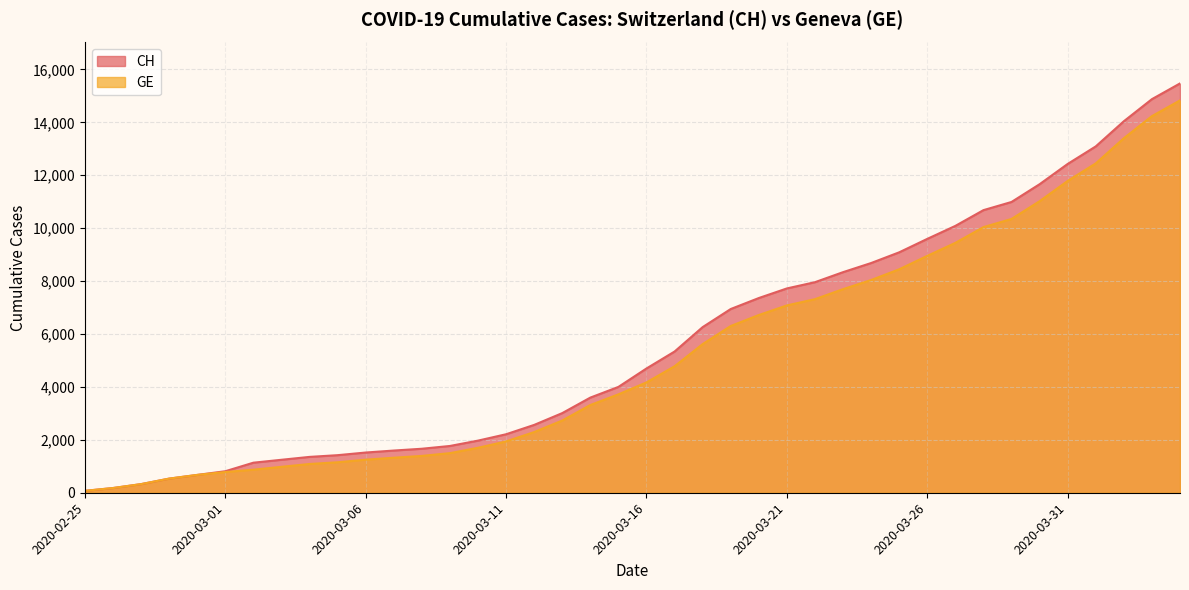

True or false: GE has more than 2 interior local peaks.

False